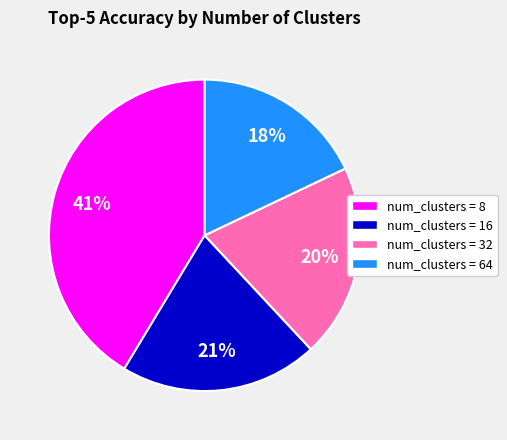

How many slices are in this pie chart?

4